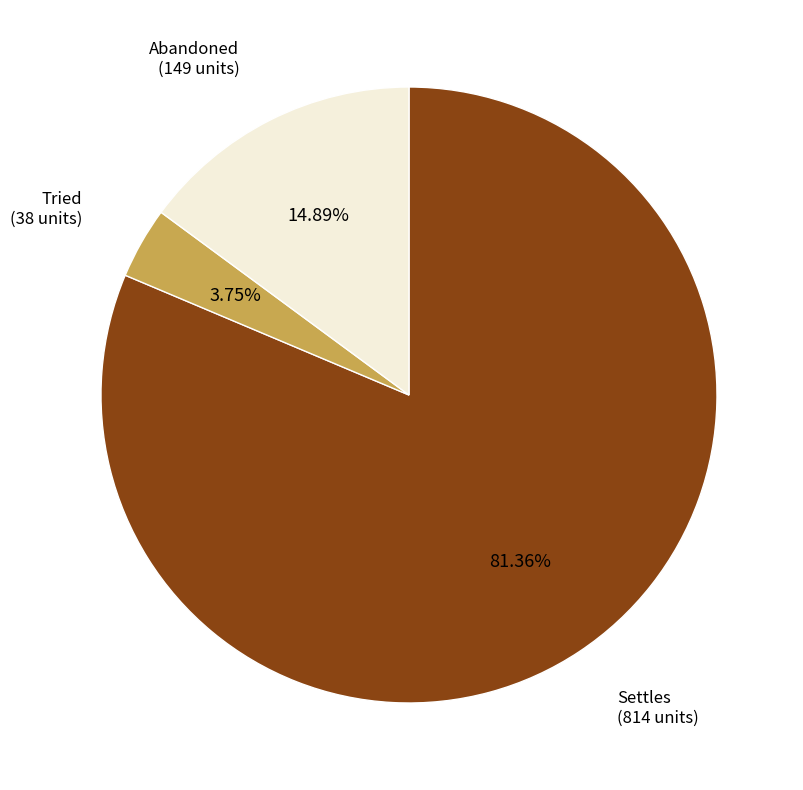

What is the smallest slice in the pie chart?

Tried